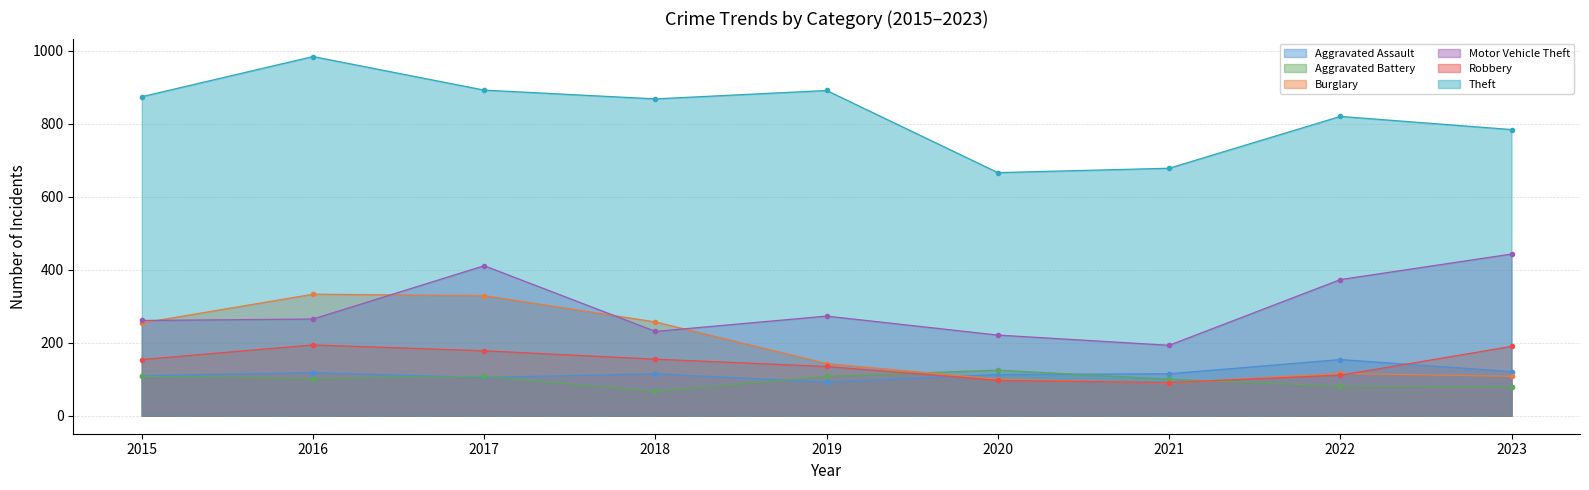

True or false: Motor Vehicle Theft has a value of 365 at 2018.

False